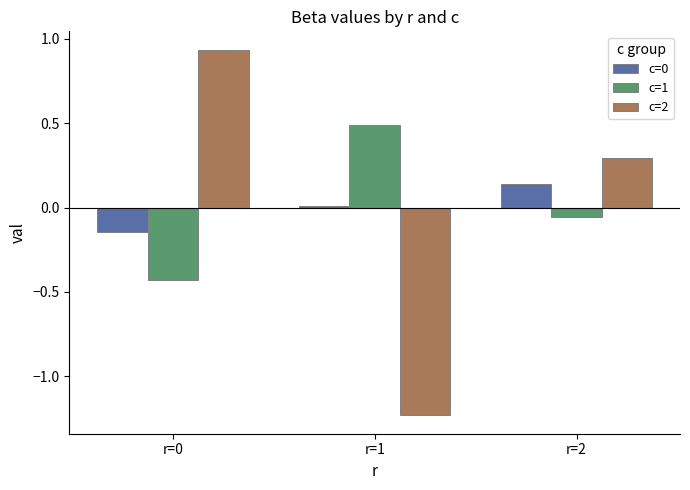

Read the c=1 value at r=1.

0.5